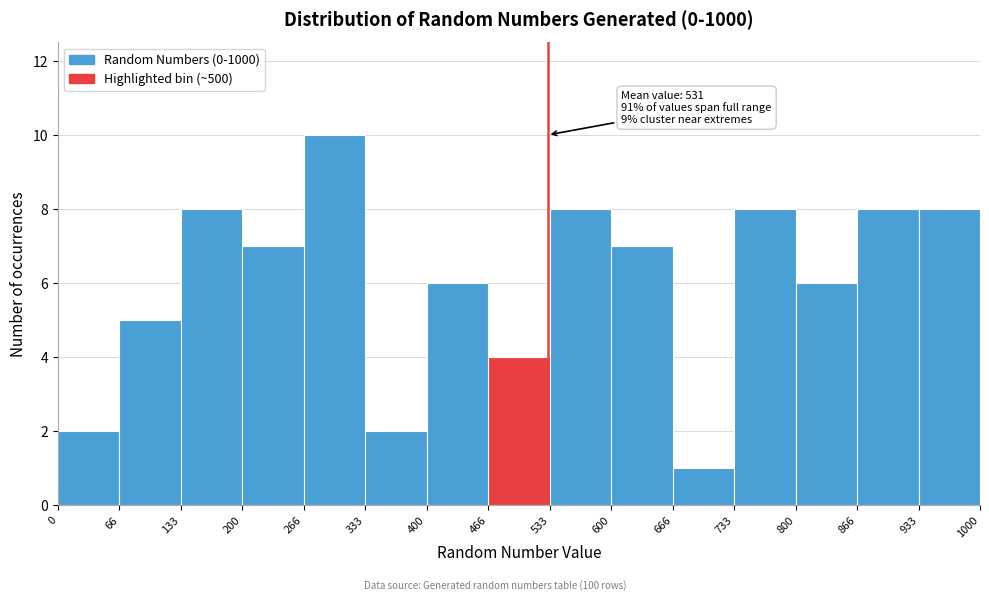

Over which range of the x-axis is the bar tallest?

266 to 333